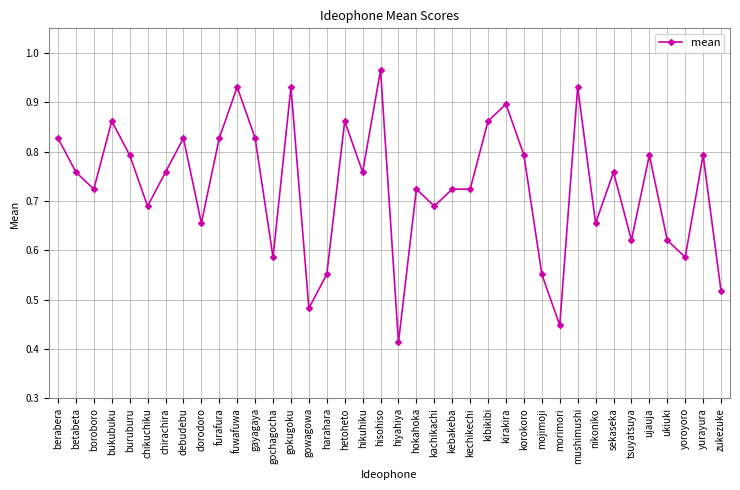

Is this an area chart (filled region under the line)?

No